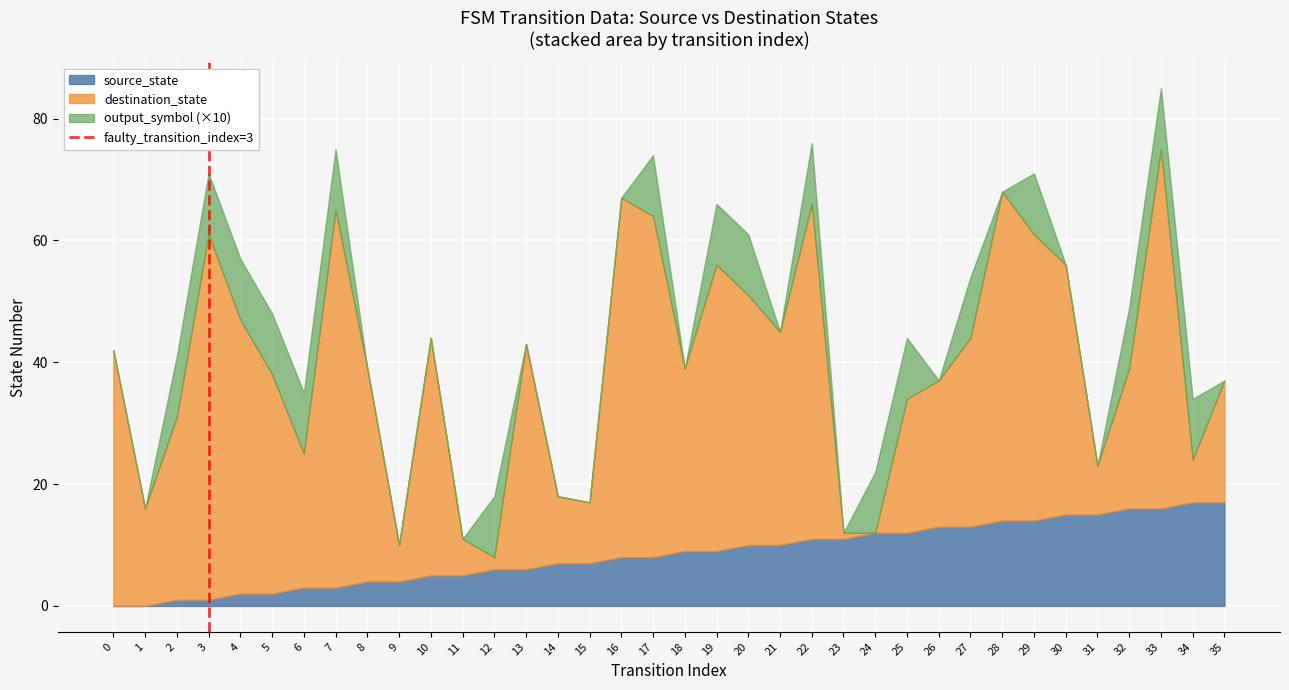

Is it true that source_state equals 15 at 30?

True